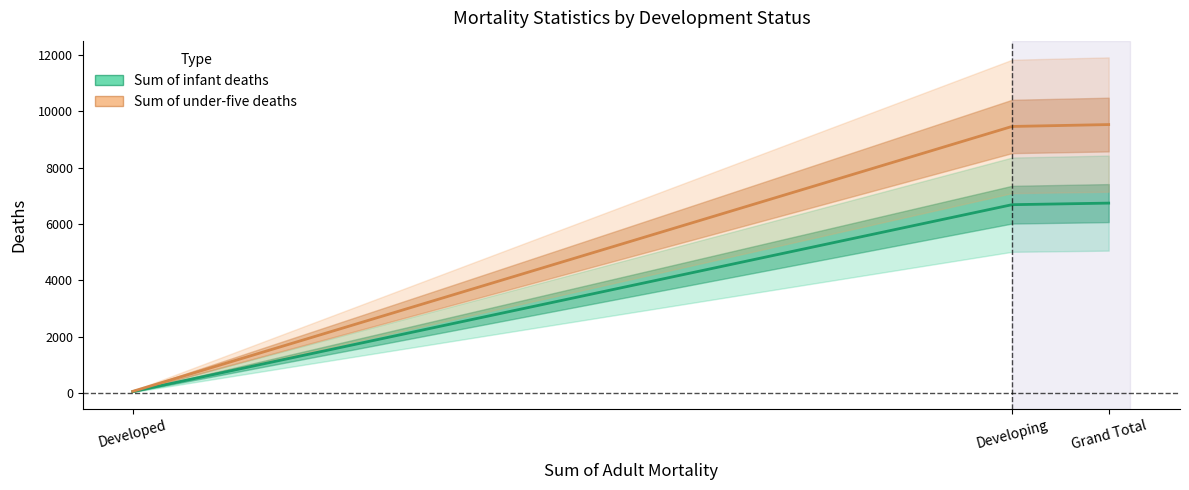

What is the highest value of the Sum of under-five deaths series?

9523